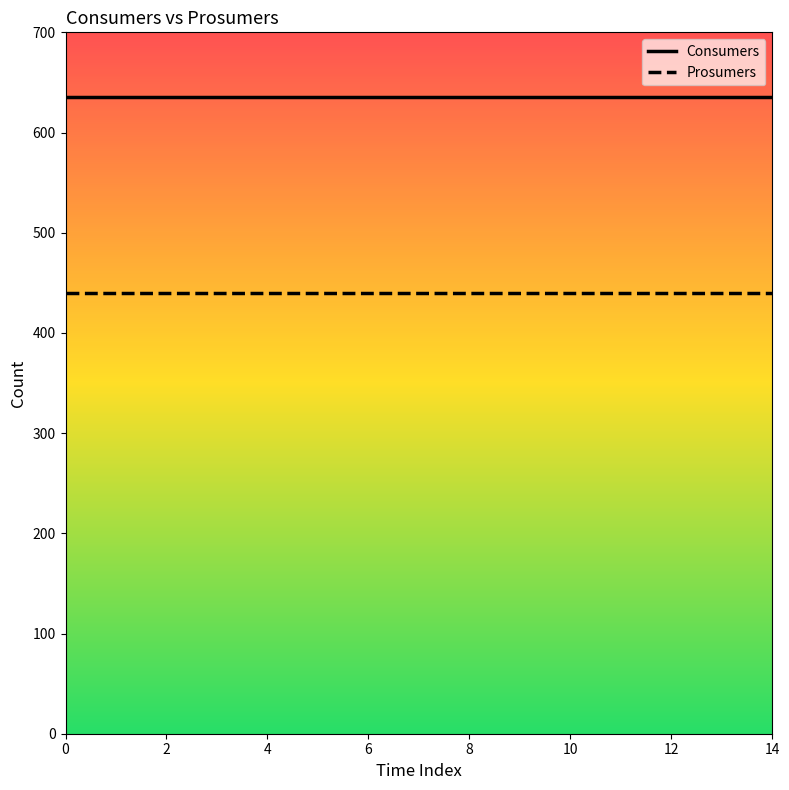

What is the smallest value displayed?

440